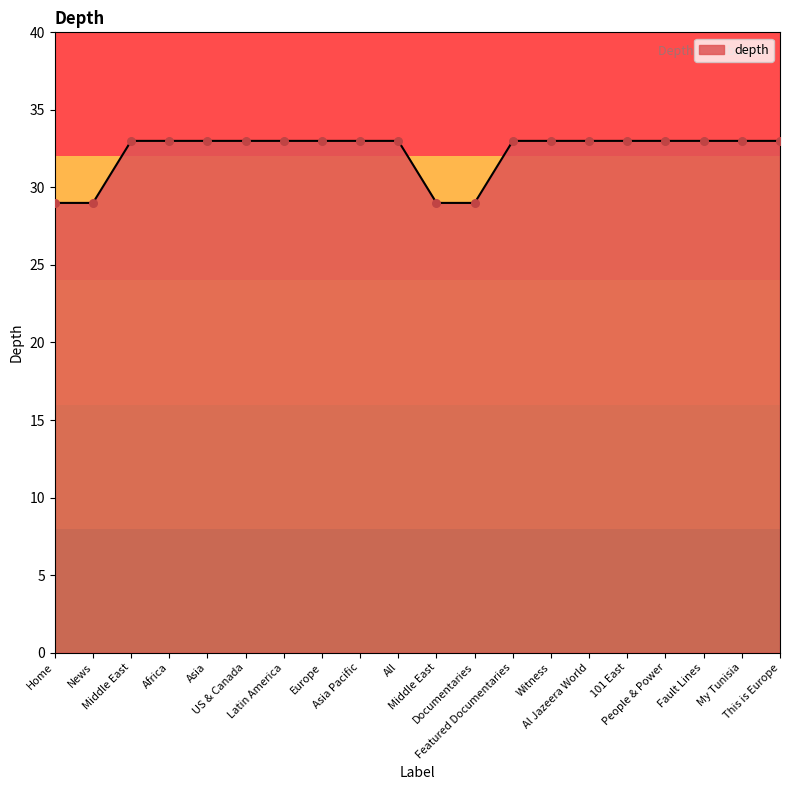

How many lines are shown in the chart?

1